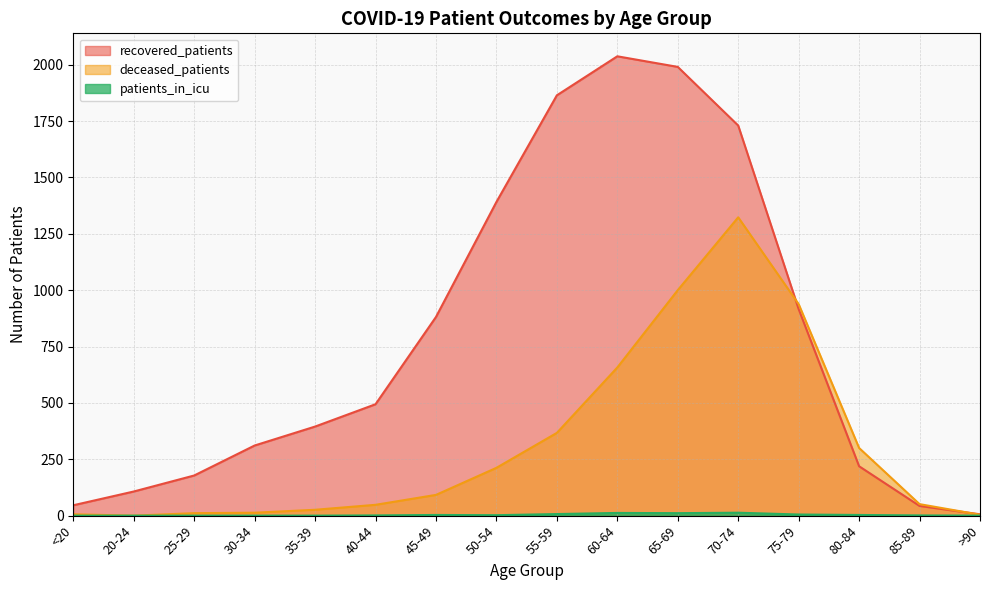

True or false: patients_in_icu has more than 2 interior local peaks.

True